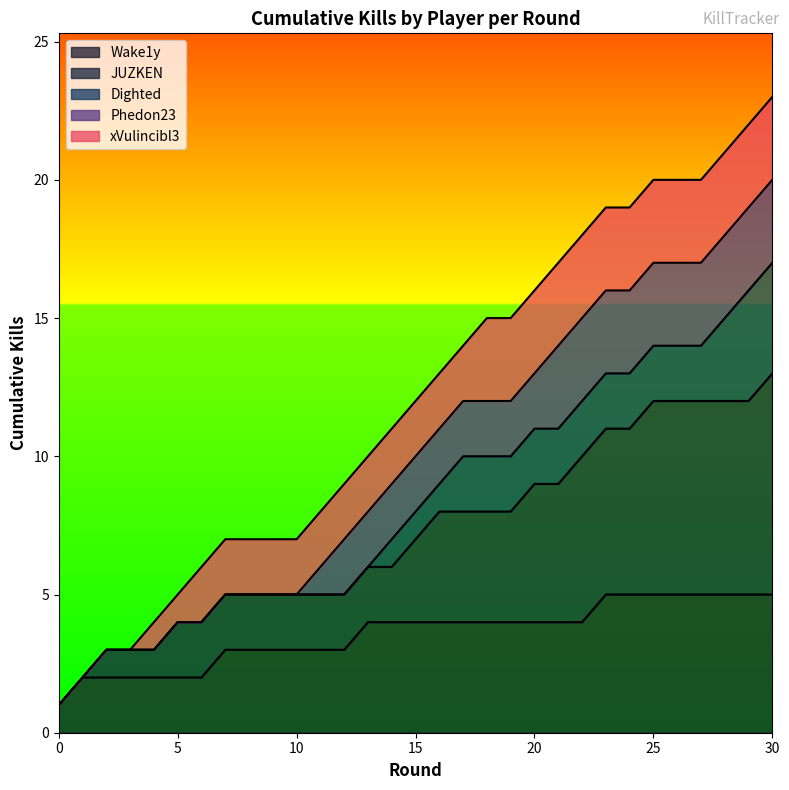

How many values are below 12?

15